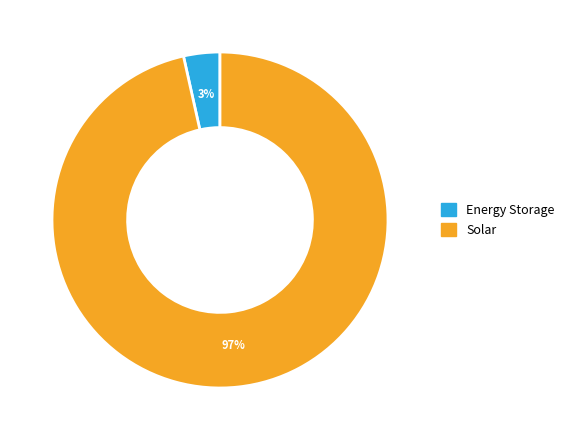

How many segments does this pie chart have?

2